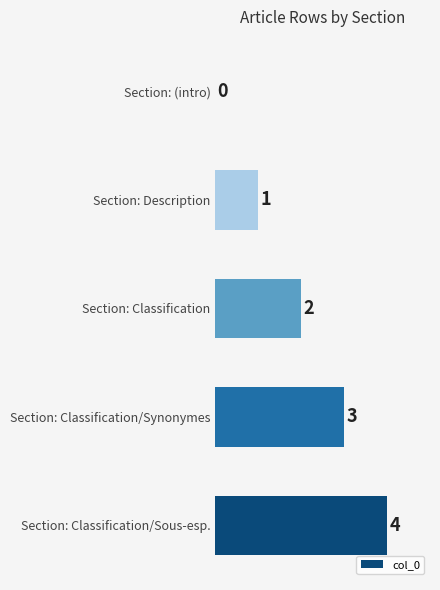

What is the maximum value shown in the chart?

4